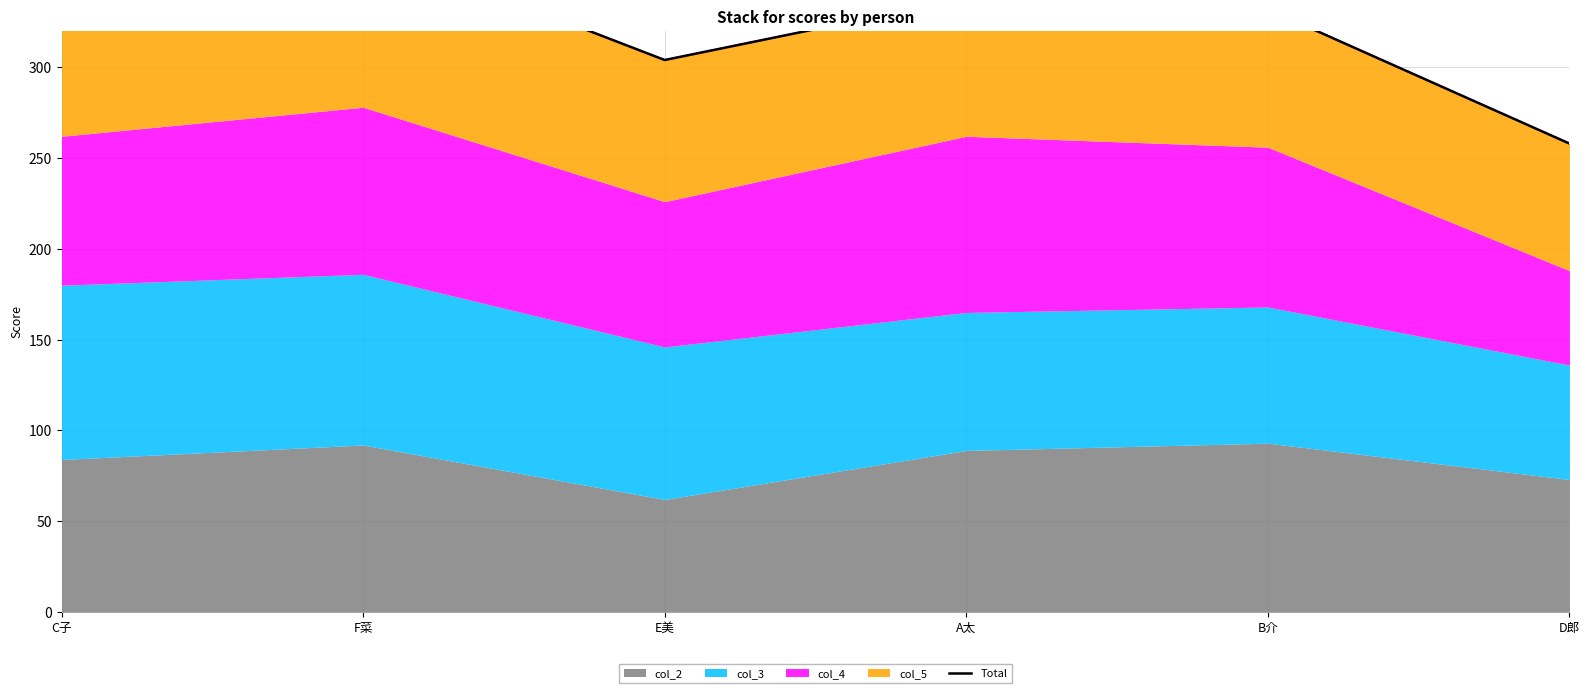

Rank the categories by value from highest to lowest.

F菜, C子, A太, B介, E美, D郎